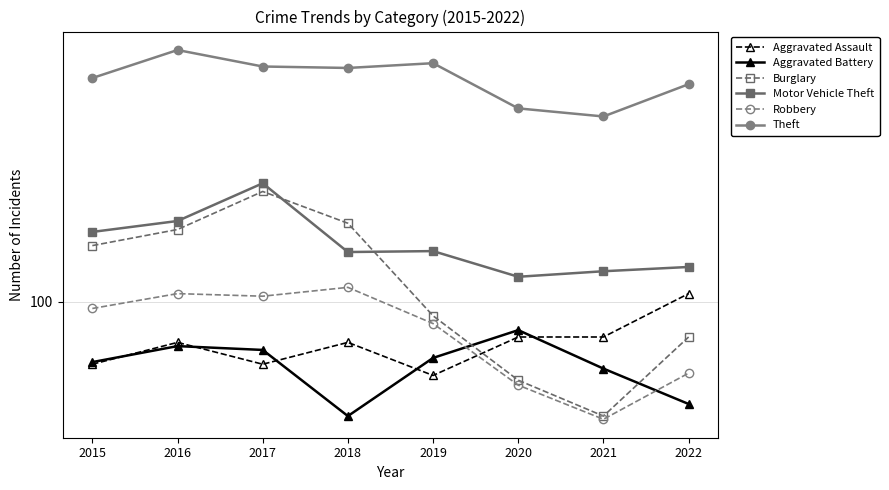

Which series has the largest total across all categories?

Theft